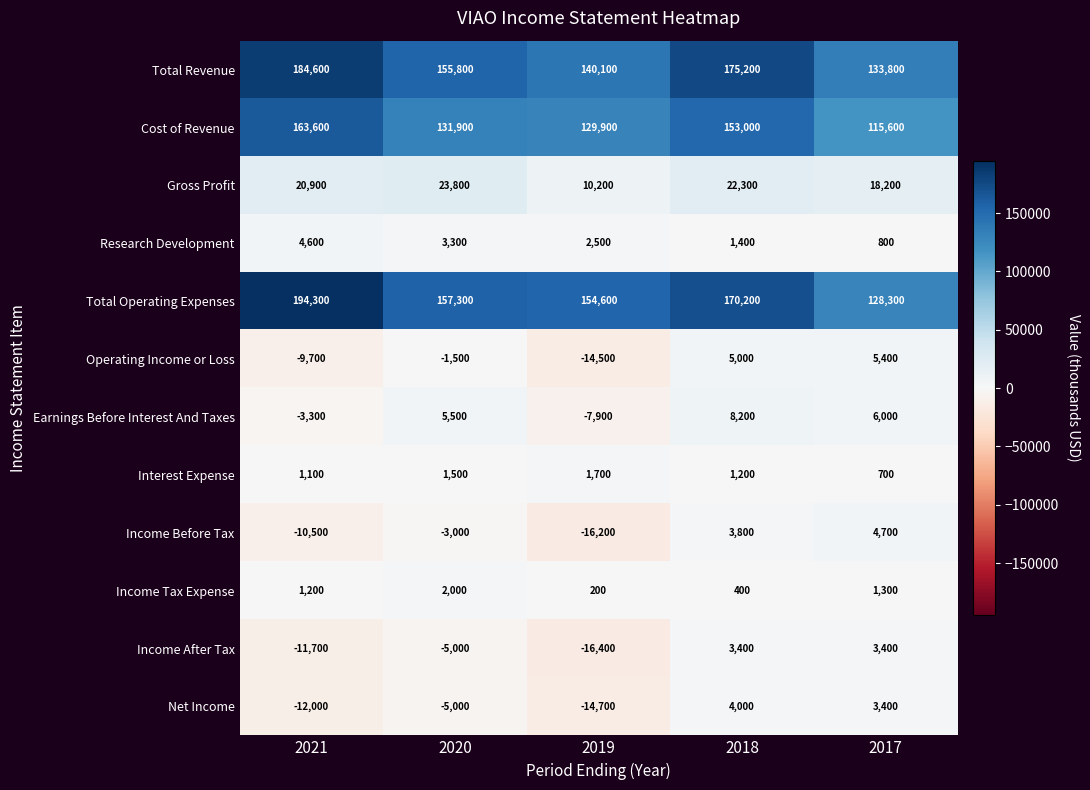

How many categories are shown in the chart?

5